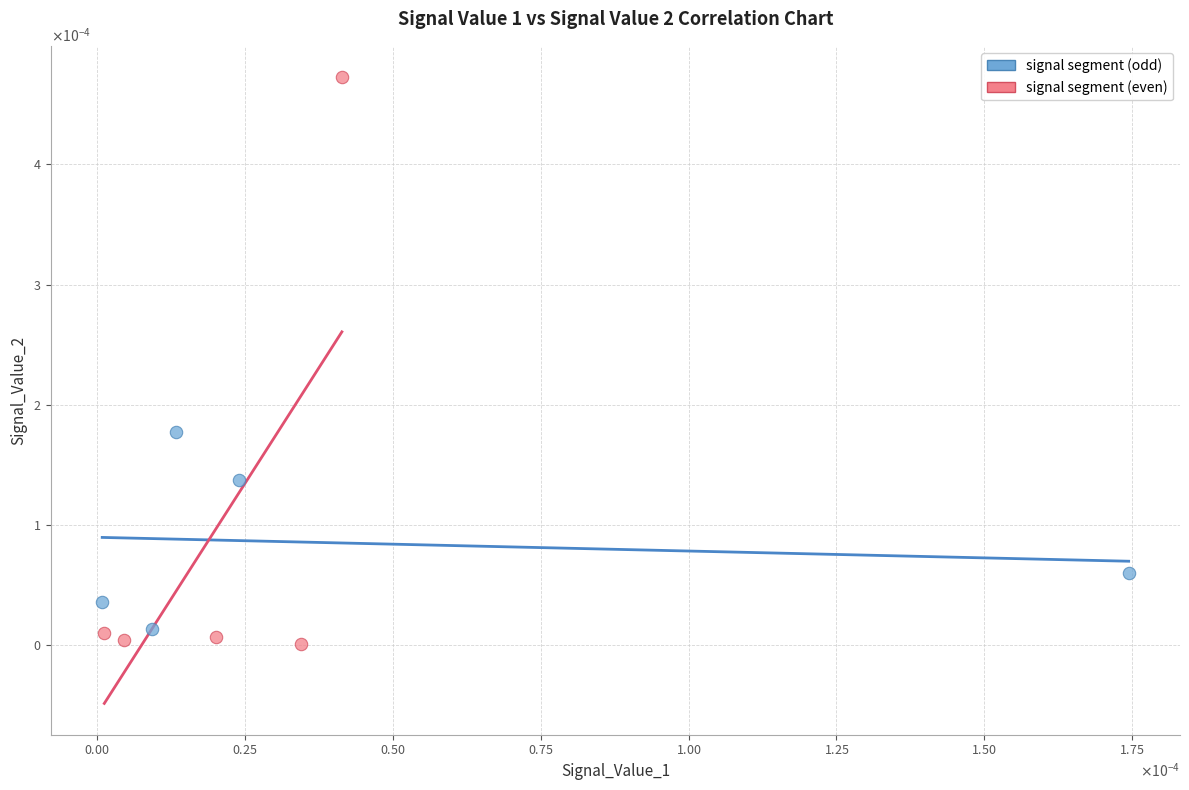

What are all the series names shown in the legend?

signal segment (odd), signal segment (even)